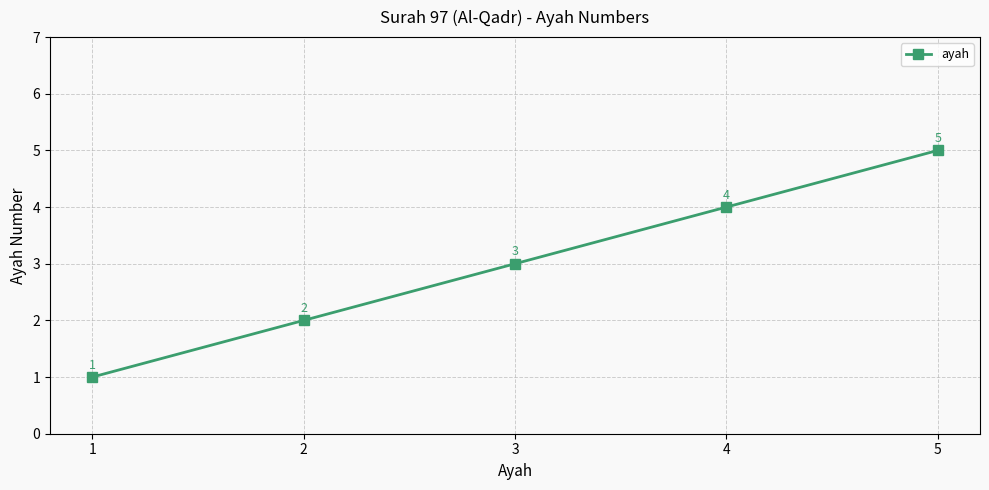

At which category does the chart reach its minimum across all series?

1